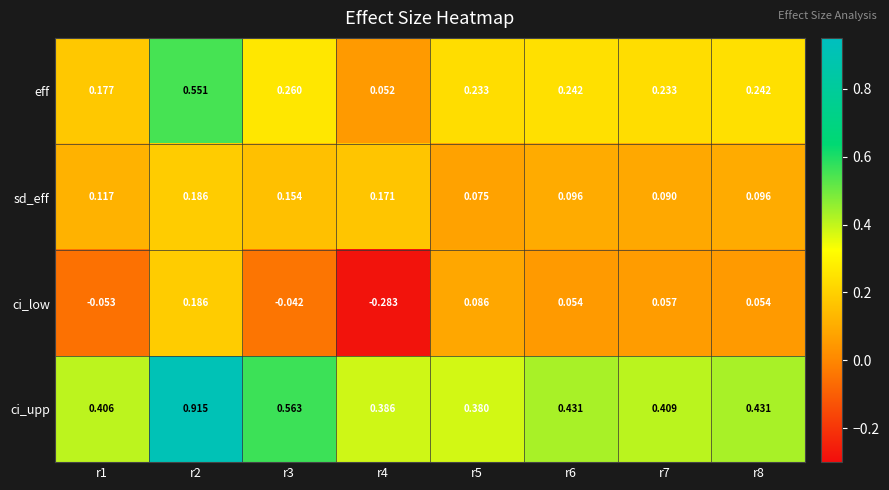

At which category is the sum across all series the highest?

r2